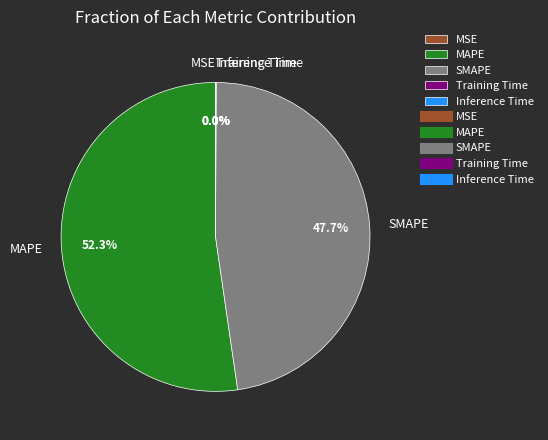

Is there any slice that represents more than half of the pie?

Yes